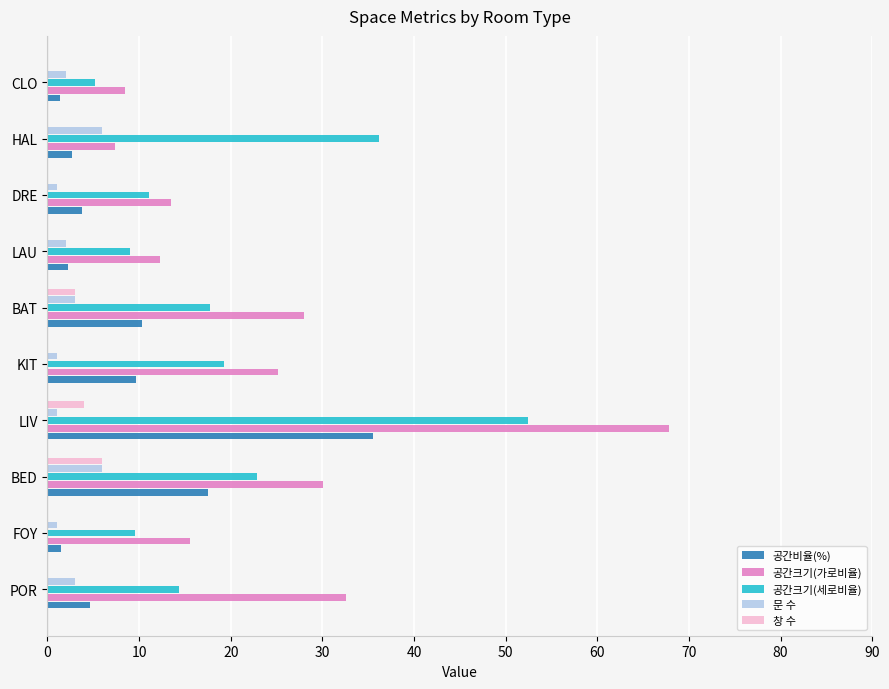

What is the average value of the 문 수 series?

2.6